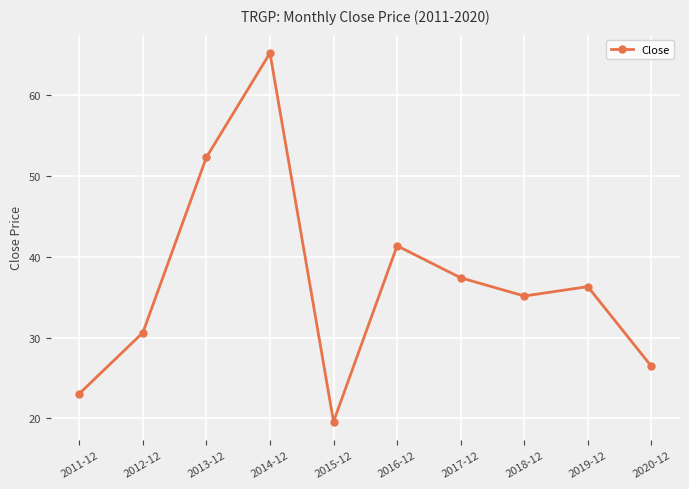

Rank the categories by value from highest to lowest.

2014-12, 2013-12, 2016-12, 2017-12, 2019-12, 2018-12, 2012-12, 2020-12, 2011-12, 2015-12